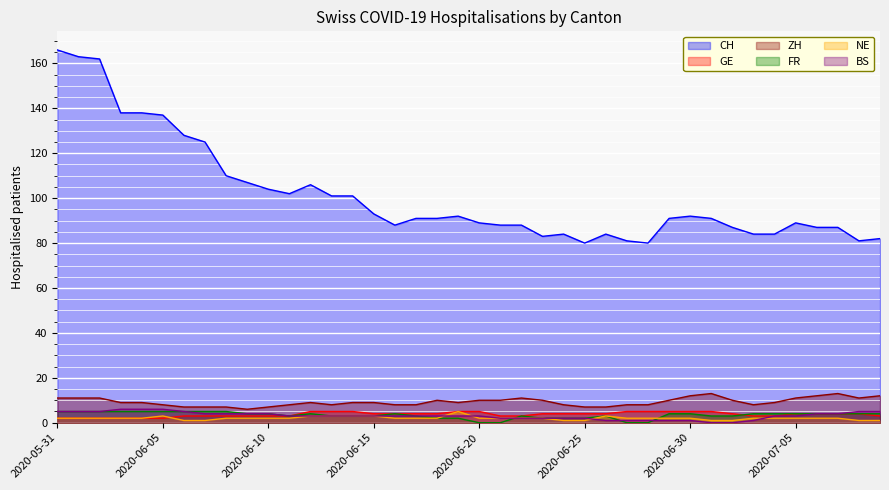

How many lines are shown in the chart?

6